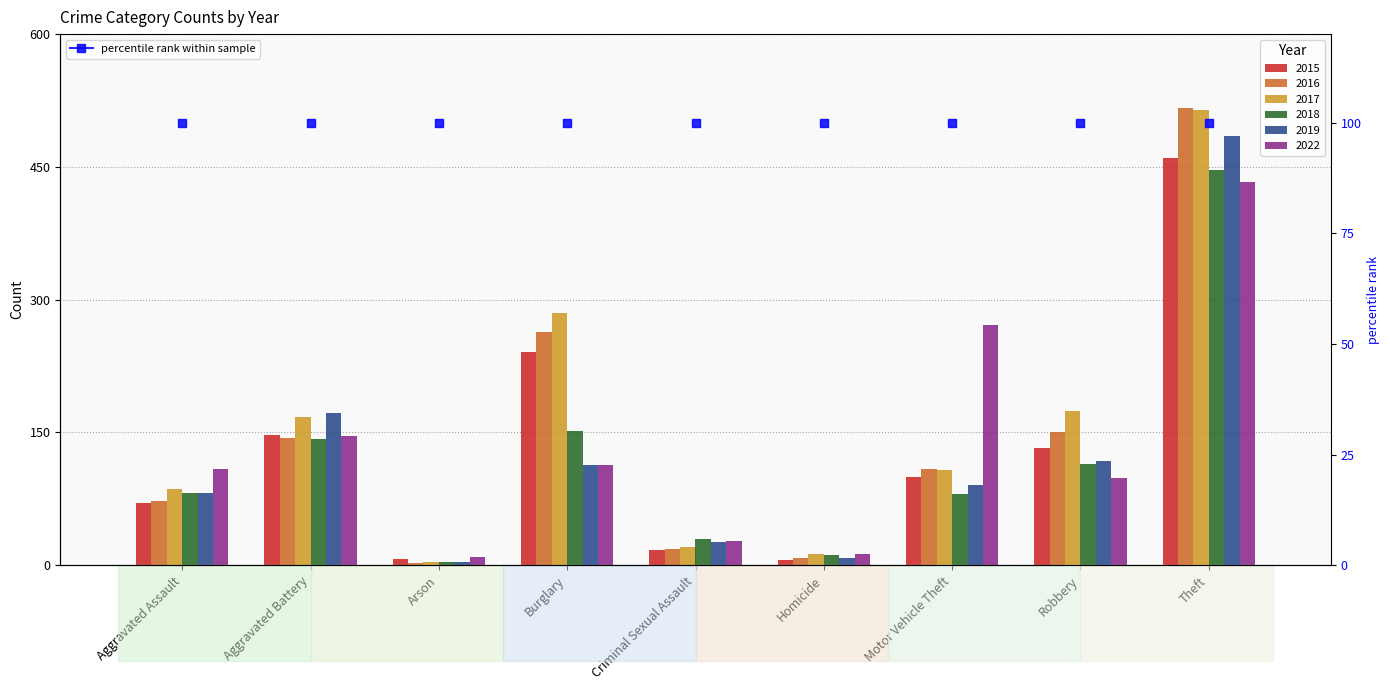

What is the difference between the maximum and minimum values in the 2017 series?

510